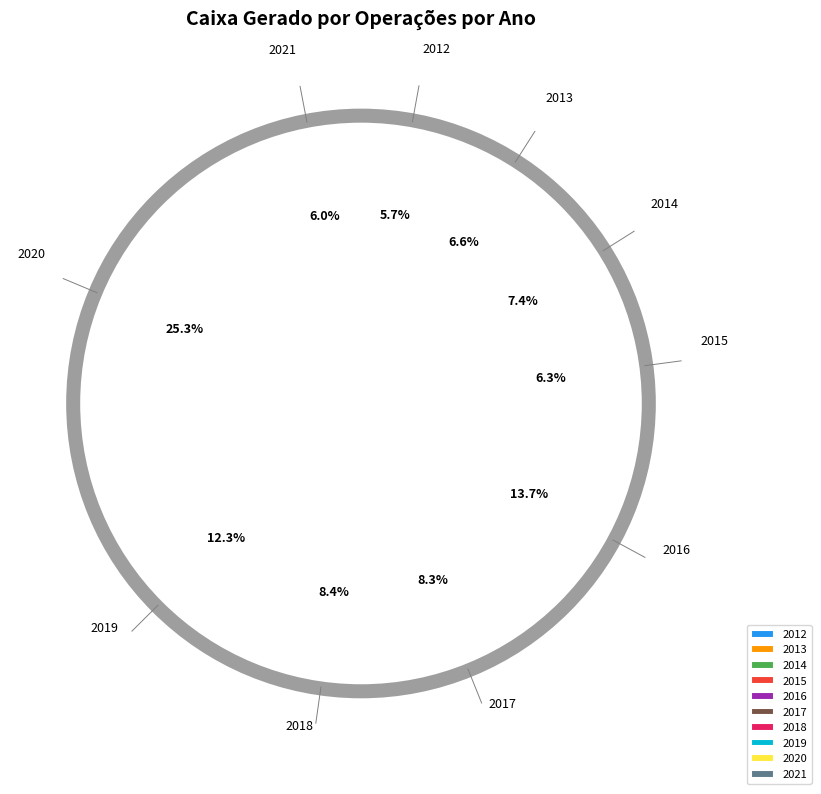

To the nearest percent, what is the average slice percentage?

10%